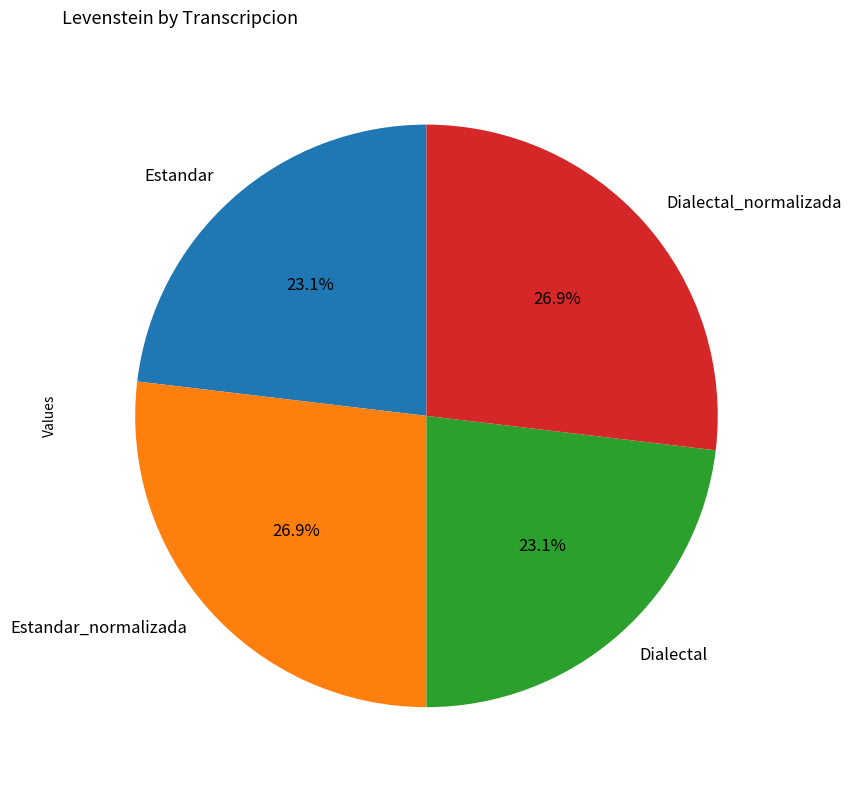

Is there any slice that represents more than half of the pie?

No